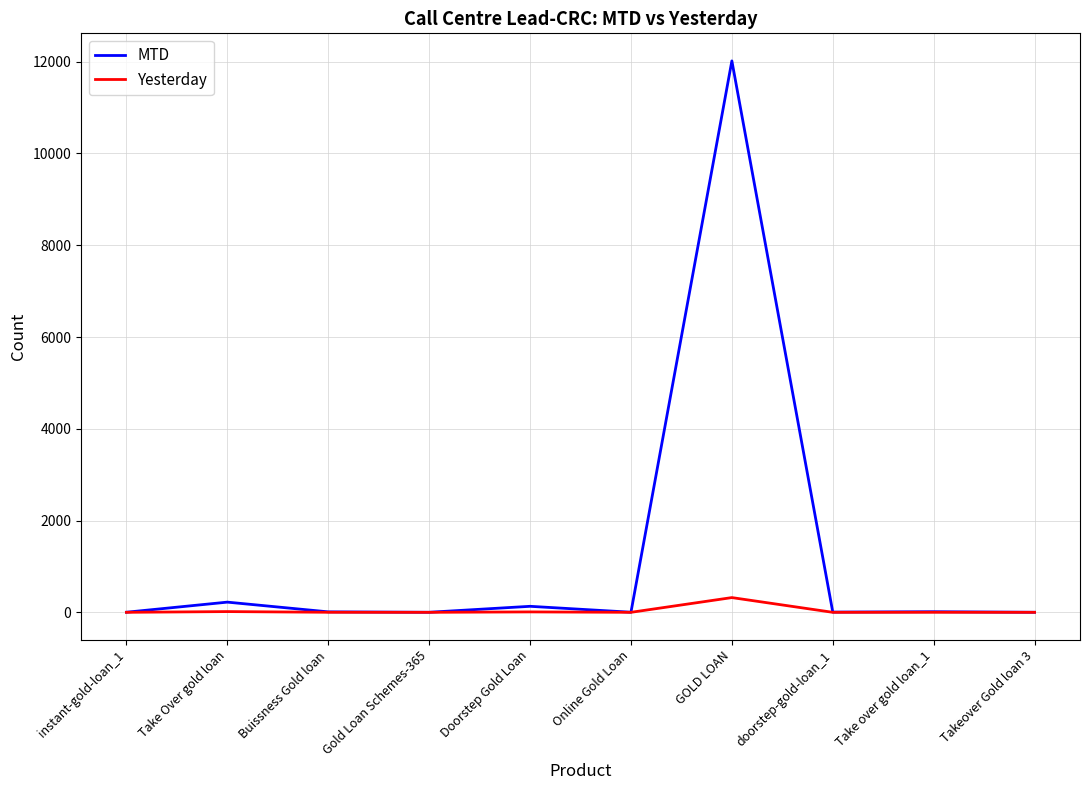

Rank the series by their maximum value, from highest to lowest.

MTD, Yesterday